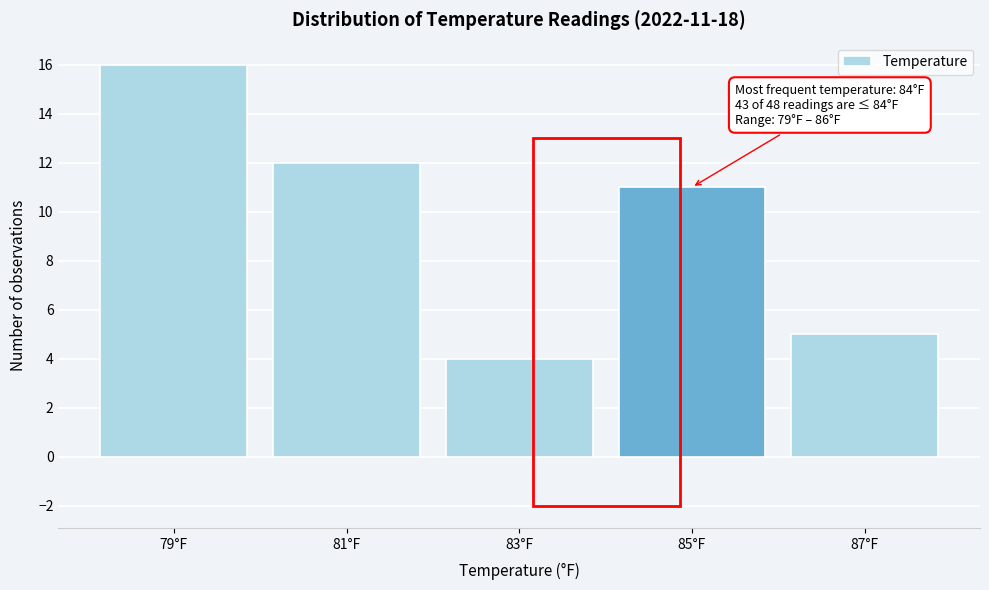

Over which range of the x-axis is the bar tallest?

78 to 80